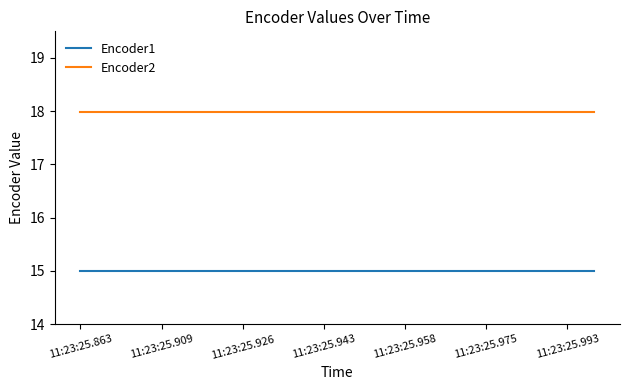

What is the smallest value displayed?

15.0